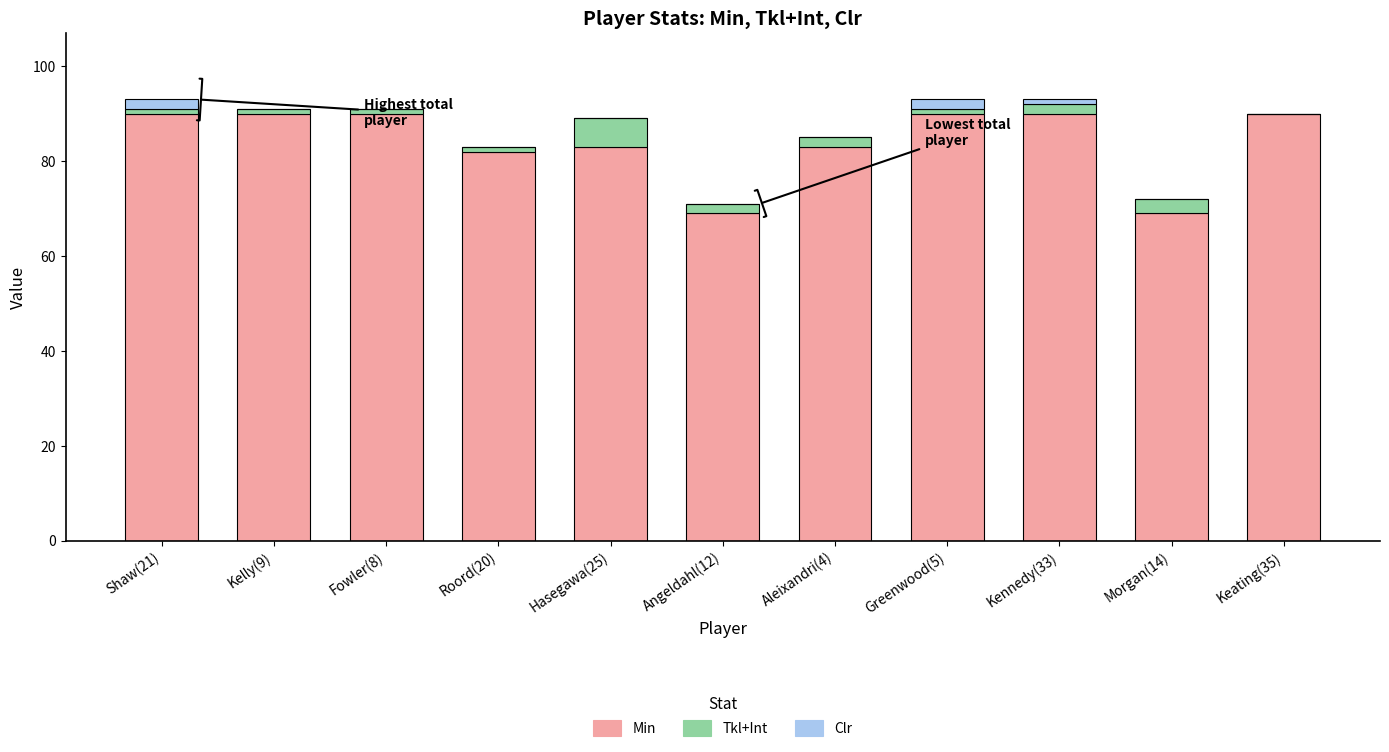

Is it true that Min equals 82 at Roord(20)?

True